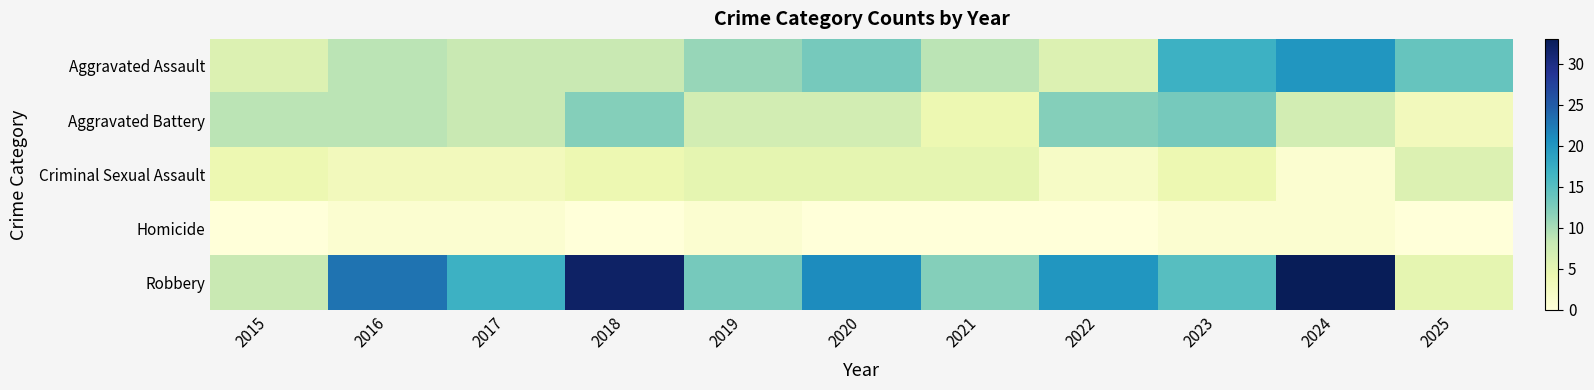

Rank the series at 2018 from highest to lowest value.

Robbery, Aggravated Battery, Aggravated Assault, Criminal Sexual Assault, Homicide